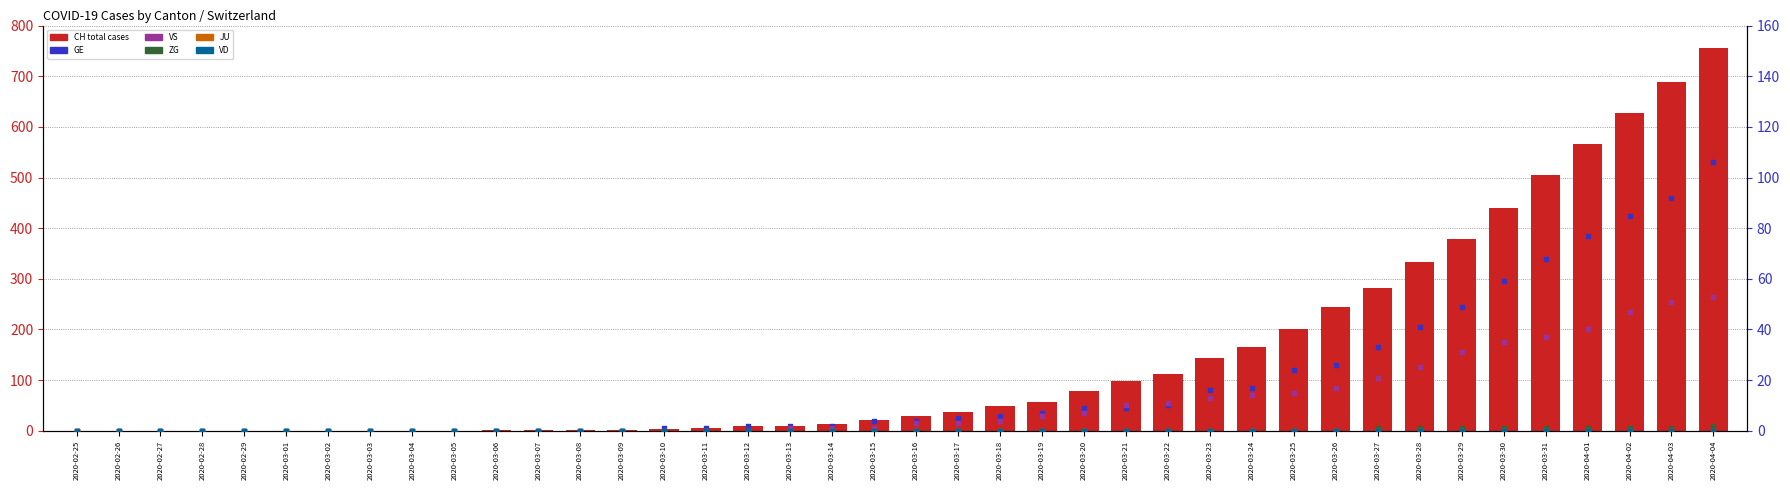

At how many categories does at least one series exceed 640?

2